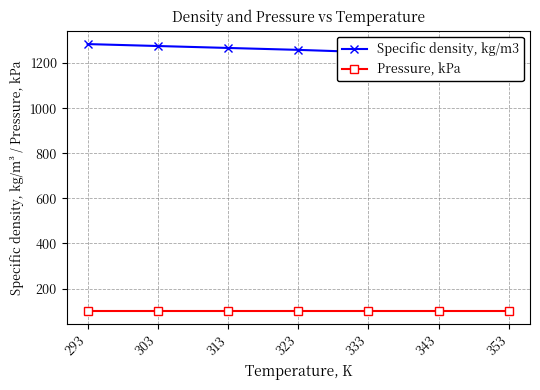

Does the chart display data point markers on the line(s)?

Yes